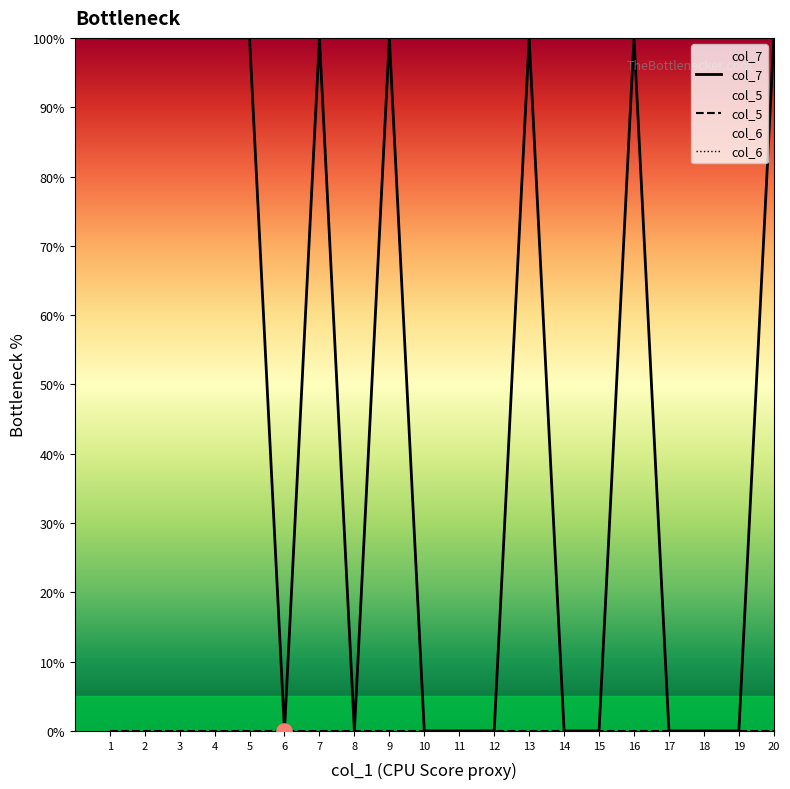

At which category is the sum across all series the highest?

1